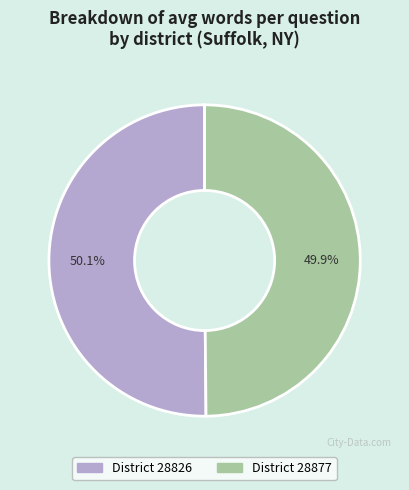

How many segments does this pie chart have?

2